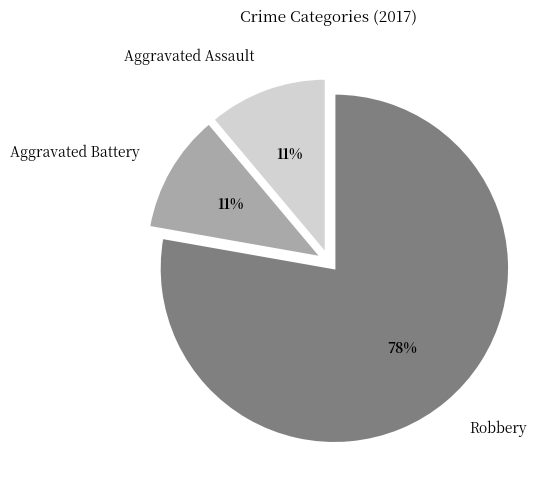

To the nearest percent, what is the combined percentage of Robbery and Aggravated Assault?

89%